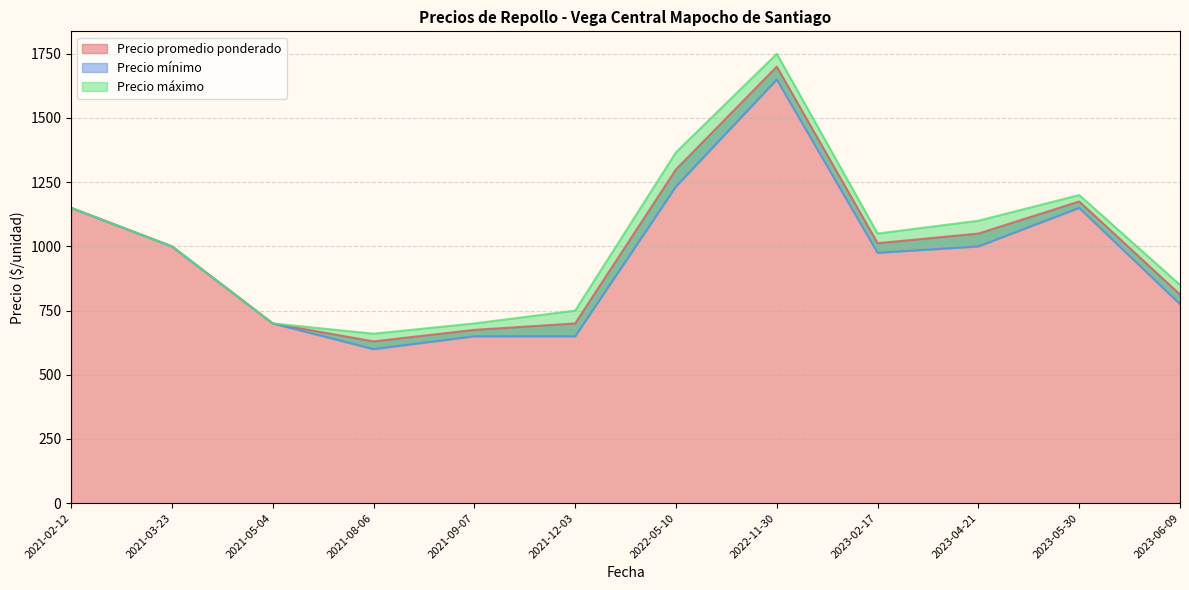

How many lines are shown in the chart?

3